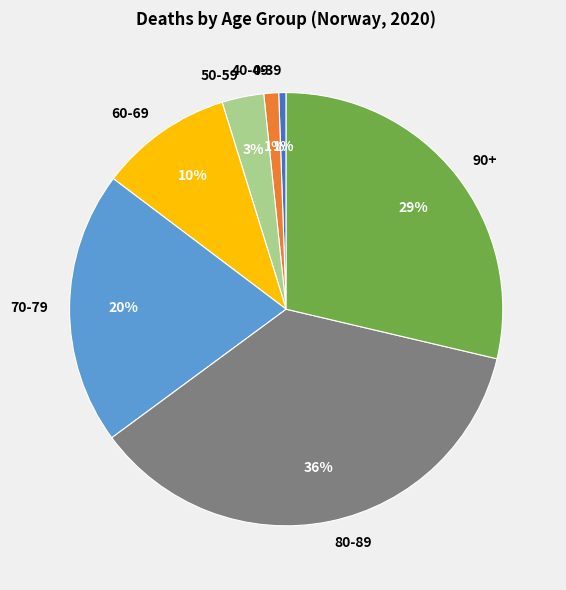

Count the number of slices in the pie.

7